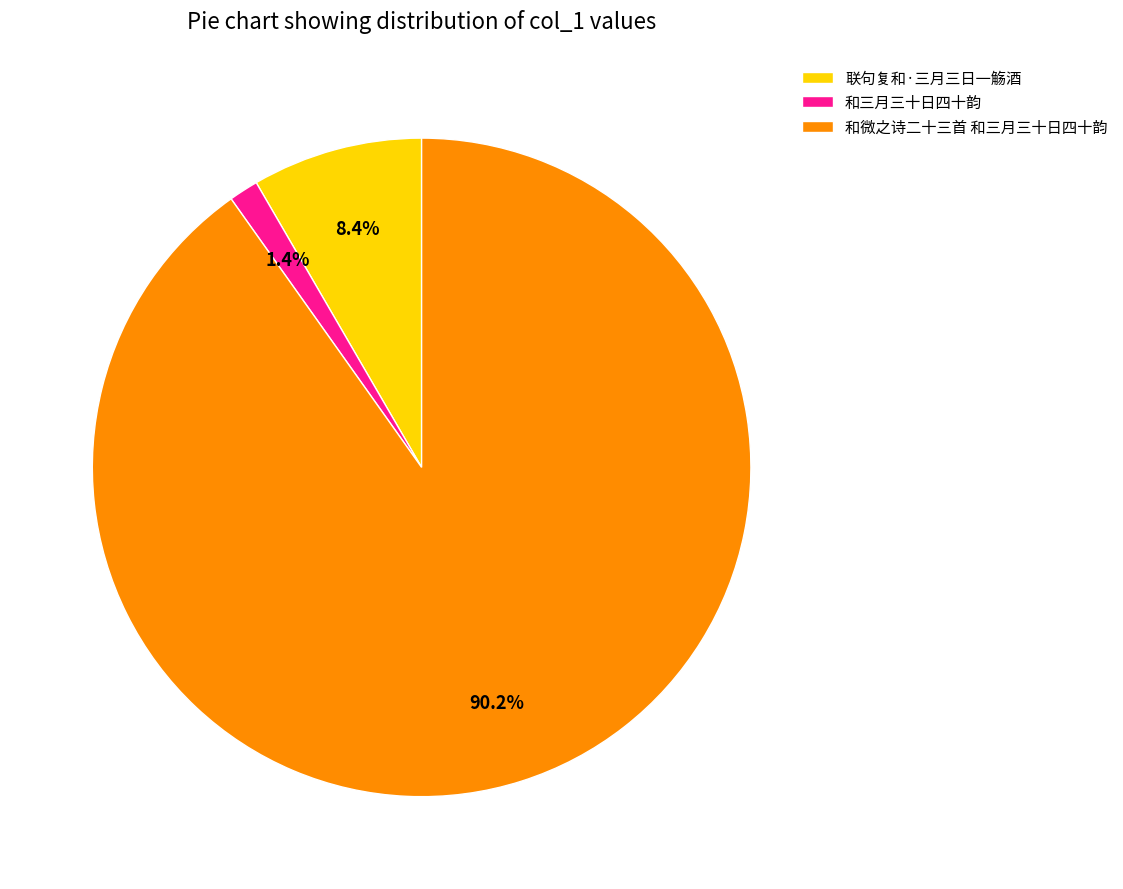

To the nearest percent, what is the difference between the largest and smallest slice percentages?

89%